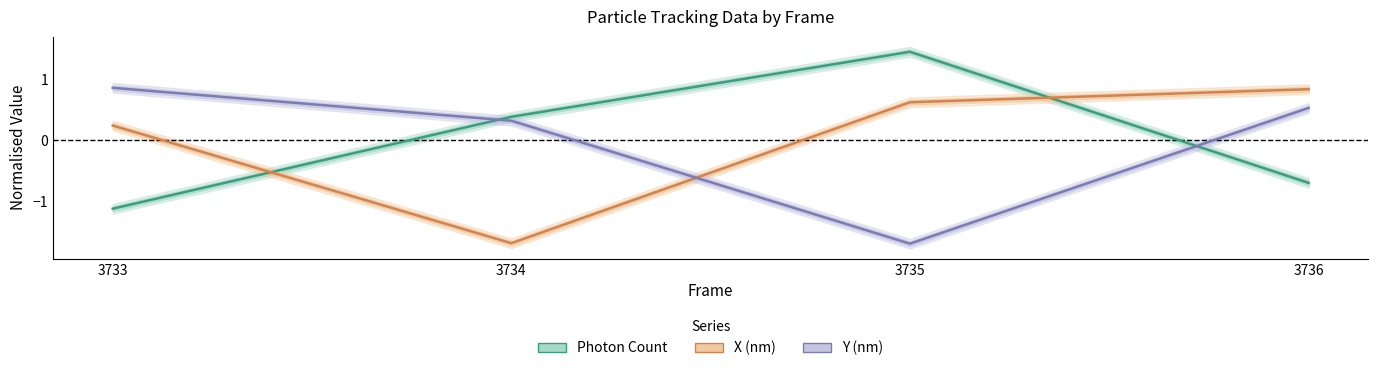

At how many categories does at least one series exceed 0?

4